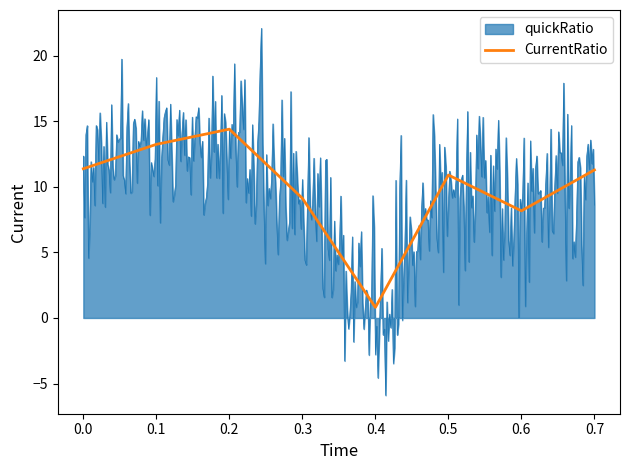

Which series has the largest range (max minus min)?

quickRatio